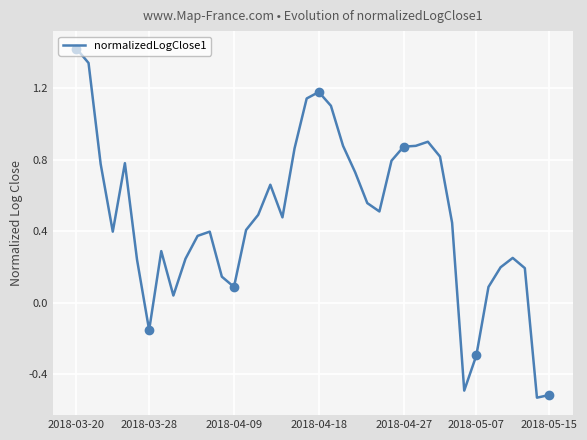

How many negative values are there?

5